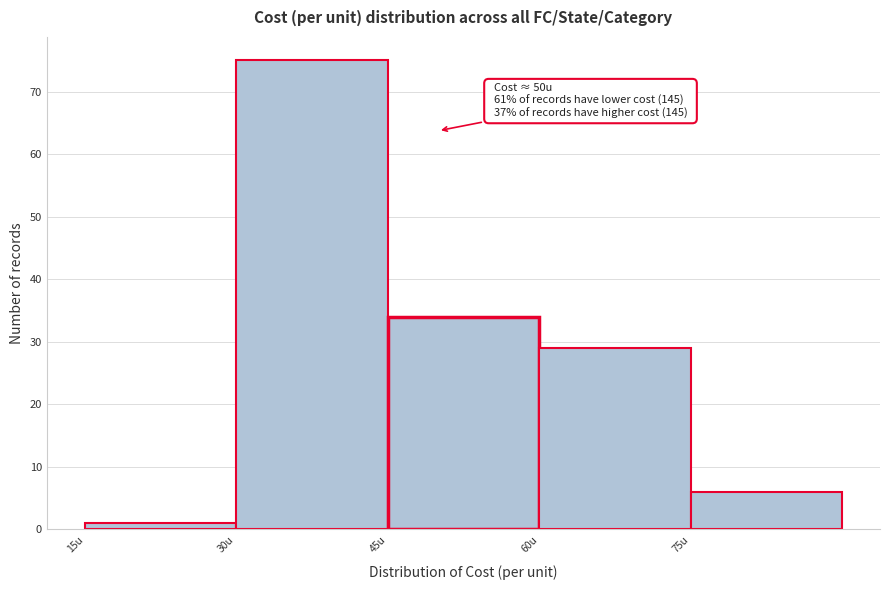

Over which range of the x-axis is the bar tallest?

30 to 45